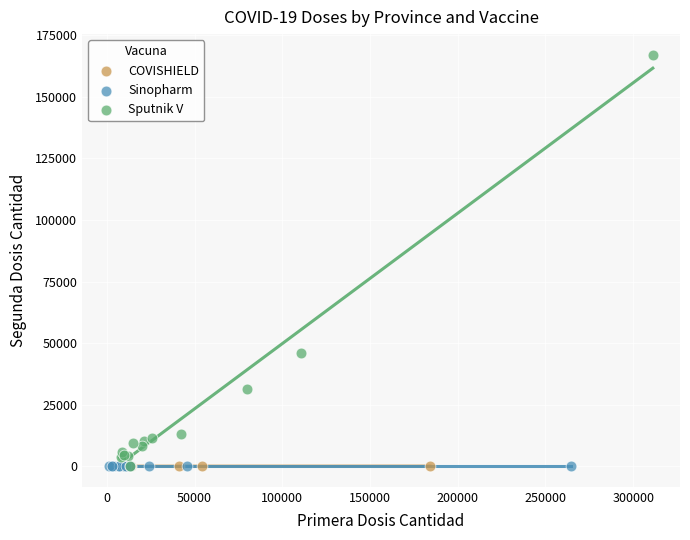

Which series contains the highest Y value?

Sputnik V